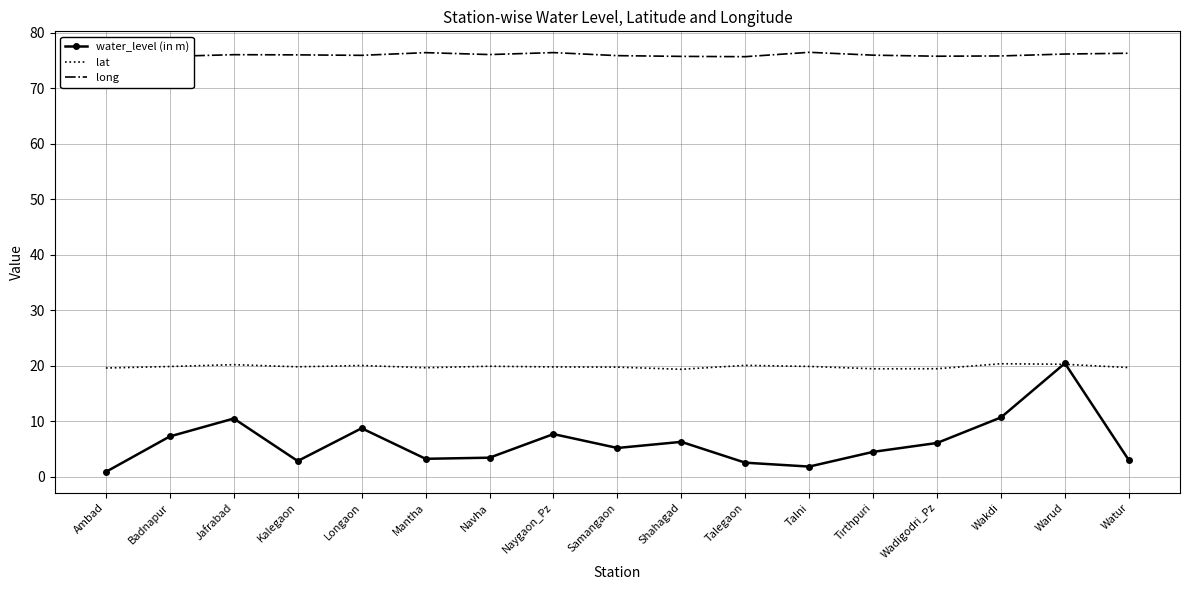

True or false: long and water_level (in m) intersect in this chart.

False